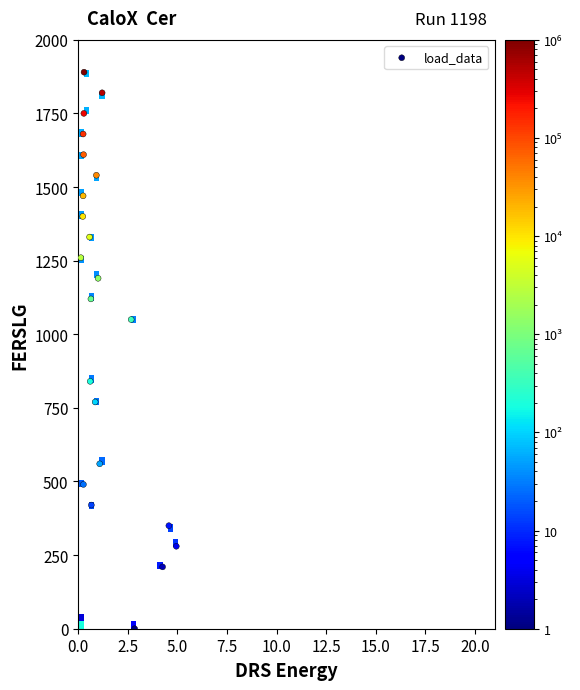

What is the range of Y values (max minus min)?

1890